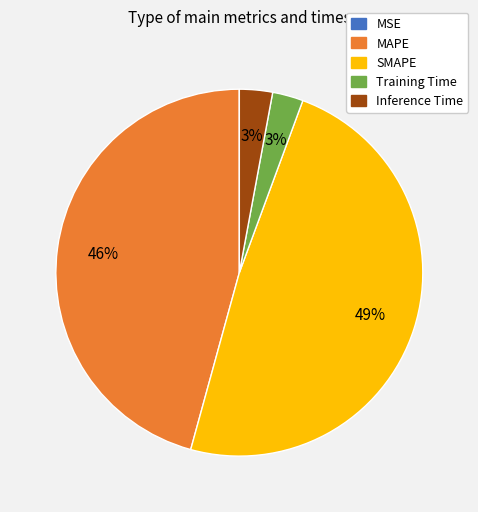

To the nearest percent, what is the average slice percentage?

20%